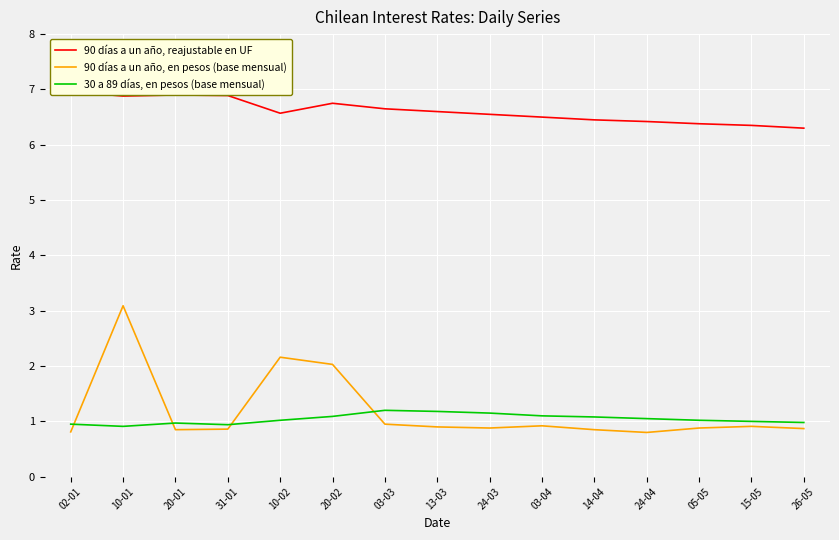

Reading right to left, list all the values displayed in this chart.

90 días a un año, reajustable en UF: 26-05=6.3	15-05=6.3	05-05=6.4	24-04=6.4	14-04=6.5	03-04=6.5	24-03=6.5	13-03=6.6	03-03=6.7	20-02=6.8	10-02=6.6	31-01=6.9	20-01=6.9	10-01=6.9	02-01=7.0
90 días a un año, en pesos (base mensual): 26-05=0.9	15-05=0.9	05-05=0.9	24-04=0.8	14-04=0.8	03-04=0.9	24-03=0.9	13-03=0.9	03-03=0.9	20-02=2.0	10-02=2.2	31-01=0.9	20-01=0.8	10-01=3.1	02-01=0.8
30 a 89 días, en pesos (base mensual): 26-05=1.0	15-05=1.0	05-05=1.0	24-04=1.1	14-04=1.1	03-04=1.1	24-03=1.1	13-03=1.2	03-03=1.2	20-02=1.1	10-02=1.0	31-01=0.9	20-01=1.0	10-01=0.9	02-01=0.9